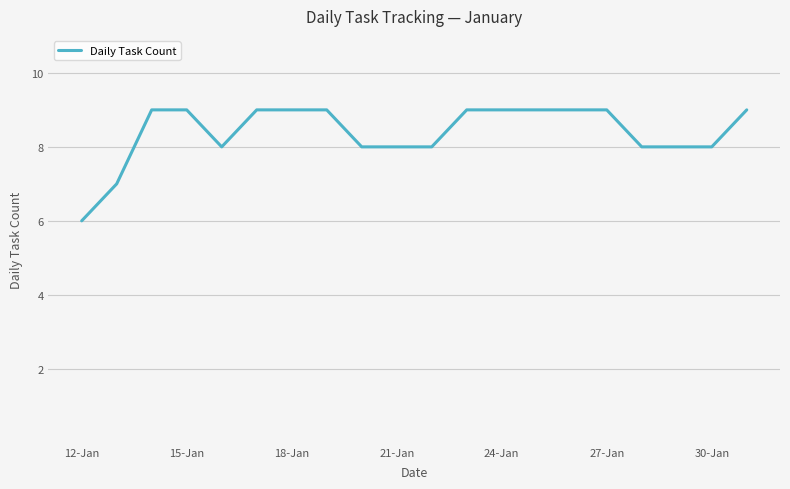

What is the greatest value displayed?

9